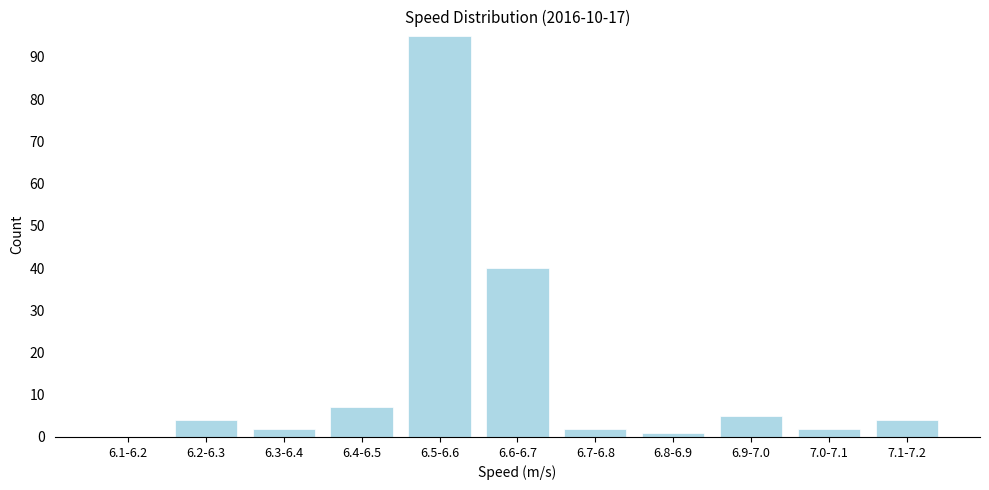

Reading left to right, what are all the values shown in this chart?

6.1-6.2=0	6.2-6.3=4	6.3-6.4=2	6.4-6.5=7	6.5-6.6=95	6.6-6.7=40	6.7-6.8=2	6.8-6.9=1	6.9-7.0=5	7.0-7.1=2	7.1-7.2=4